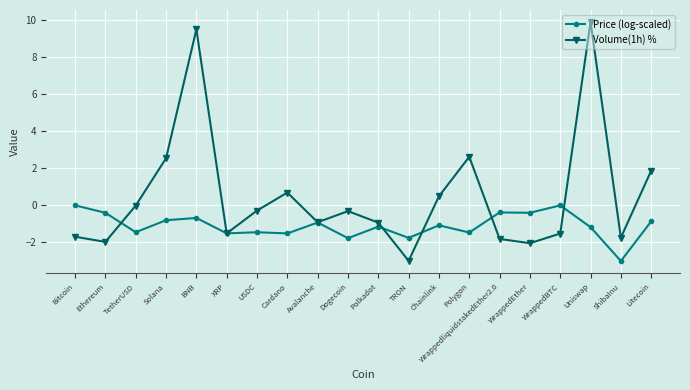

Which series ends up on top after the final intersection of Price (log-scaled) and Volume(1h) %?

Volume(1h) %